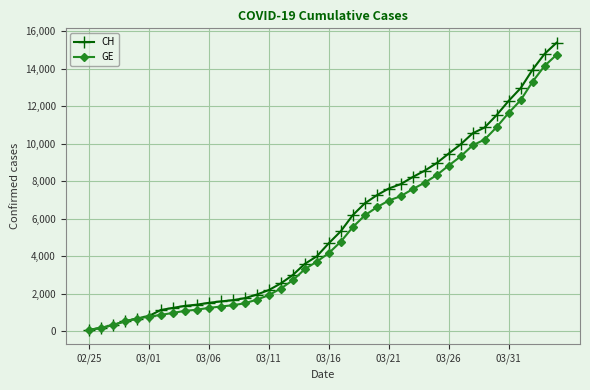

How many distinct data groups are displayed?

2